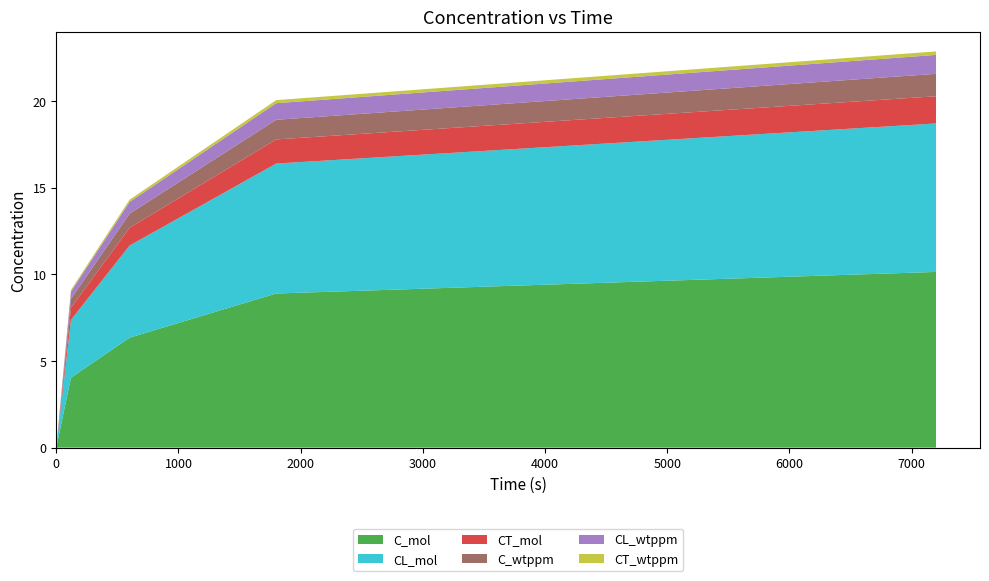

Reading right to left, list all the values displayed in this chart.

C_mol: 10.1	8.9	6.3	4.0	0.0
CL_mol: 8.6	7.5	5.3	3.3	0.0
CT_mol: 1.6	1.4	1.0	0.7	0.0
C_wtppm: 1.3	1.1	0.8	0.5	0.0
CL_wtppm: 1.1	1.0	0.7	0.4	0.0
CT_wtppm: 0.2	0.2	0.1	0.1	0.0